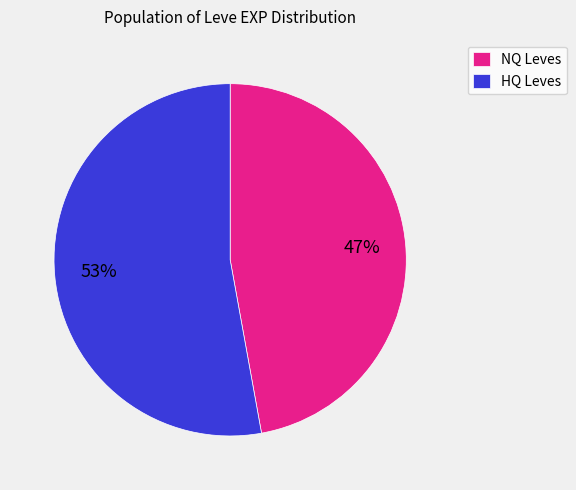

Is it true that NQ Leves is 34% of the pie?

False